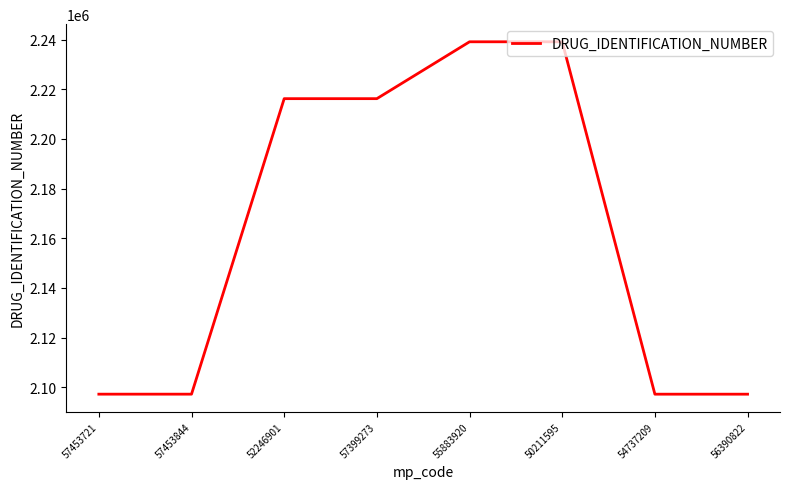

Read the value at 55883920.

2239131